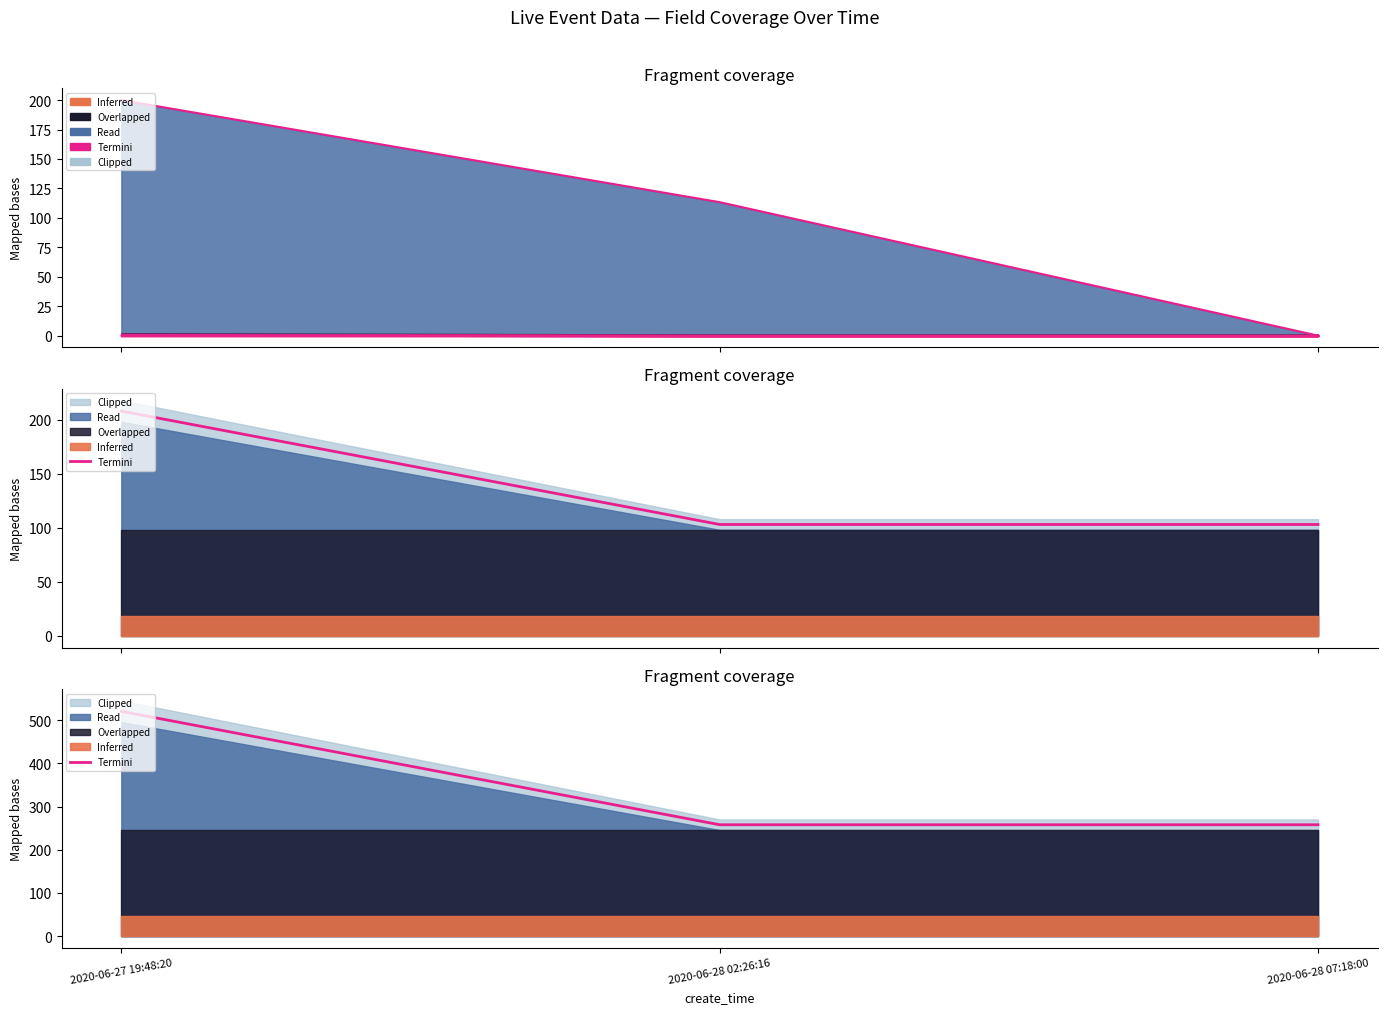

Rank the categories by value from lowest to highest.

2020-06-28 02:26:16, 2020-06-28 07:18:00, 2020-06-27 19:48:20